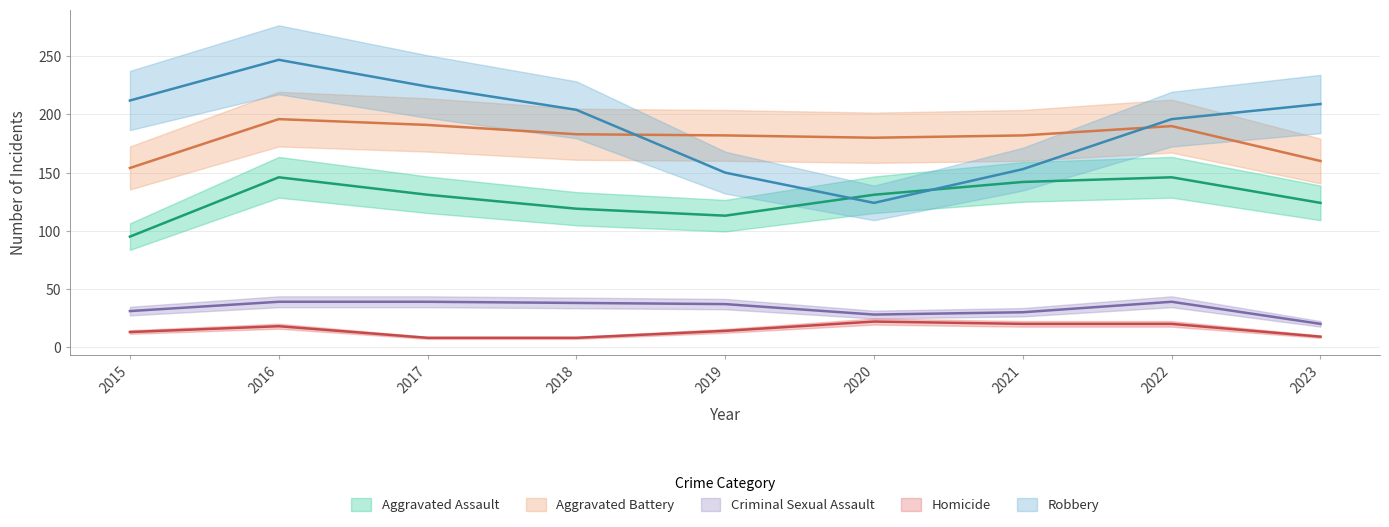

List the series in order of their peak value, highest first.

Robbery, Aggravated Battery, Aggravated Assault, Criminal Sexual Assault, Homicide